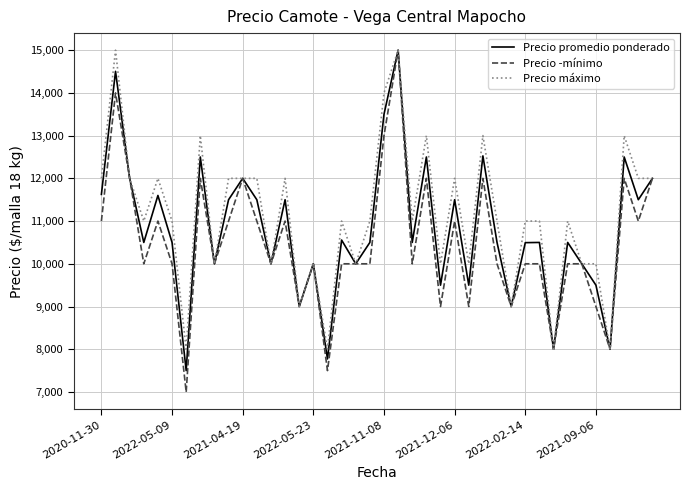

What is the minimum value shown in the chart?

7000